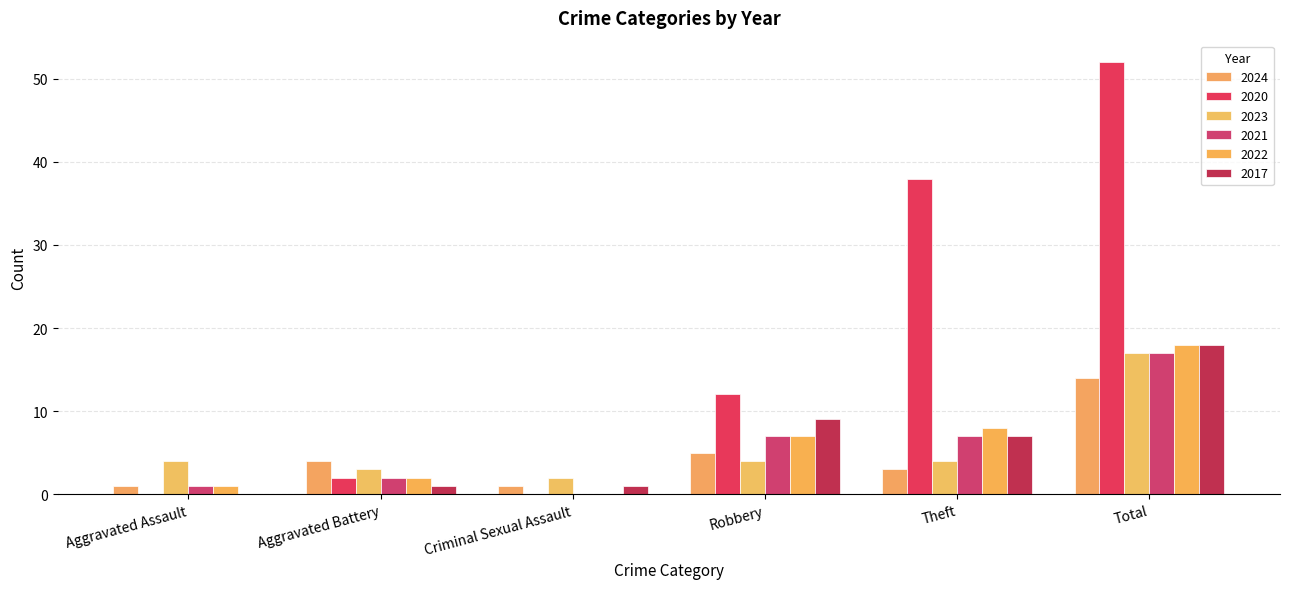

At how many categories does at least one series exceed 39?

1